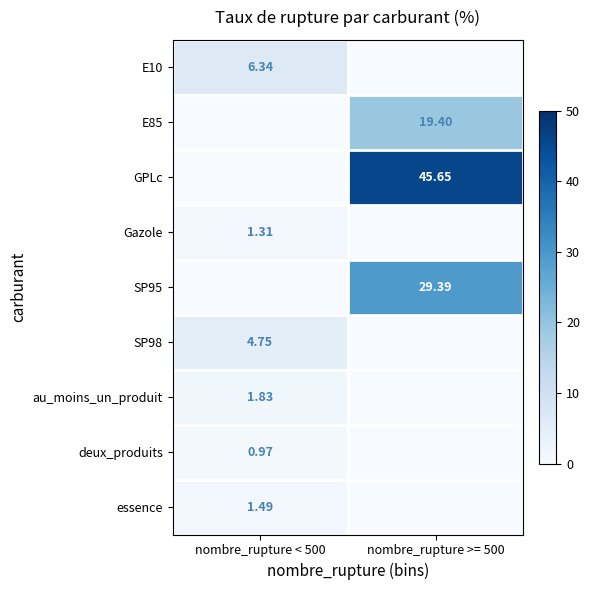

Is the value of au_moins_un_produit at nombre_rupture < 500 greater than the value of E85 at nombre_rupture >= 500?

No